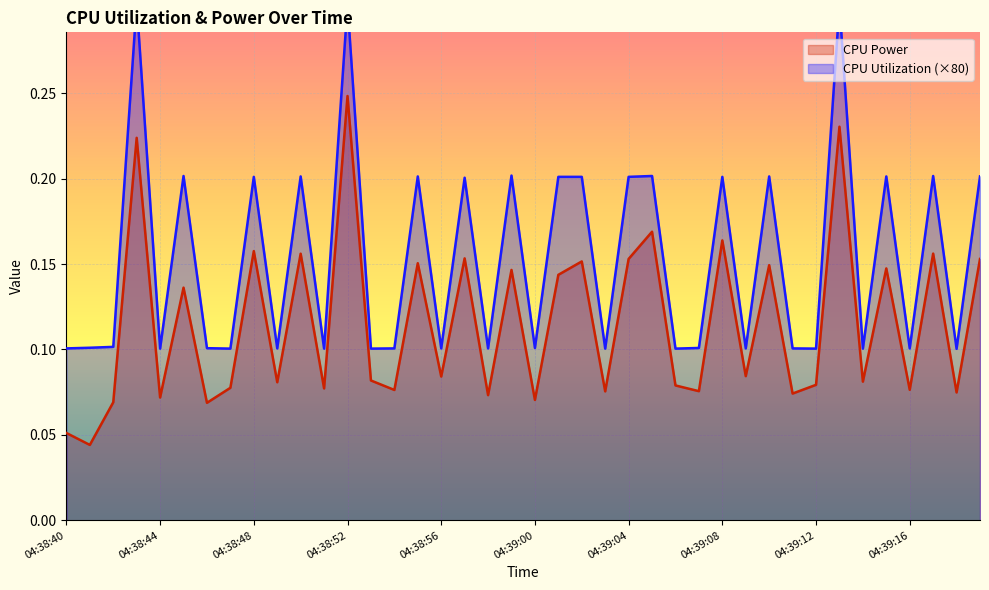

Which series has the largest range (max minus min)?

CPU Power